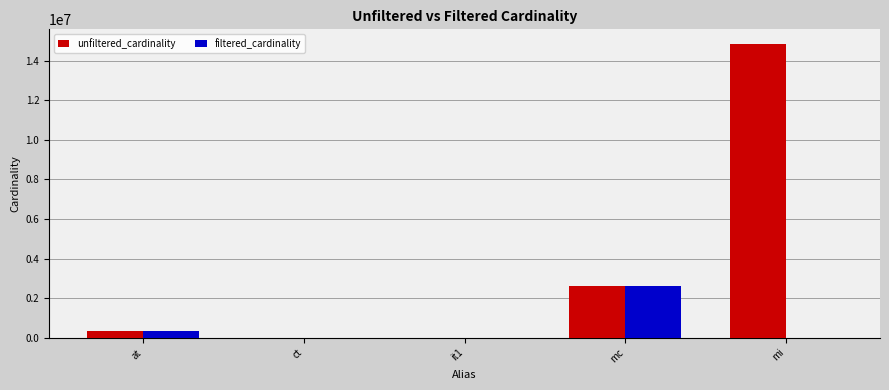

What is the sum of all filtered_cardinality values?

2972389